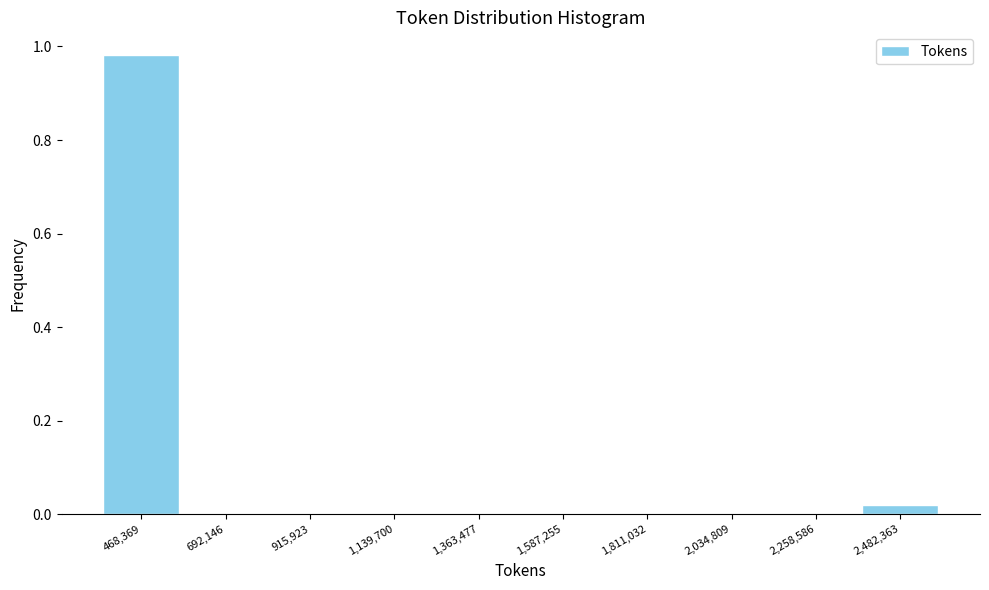

Between 1,811,032 and 468,369, which is larger?

468,369